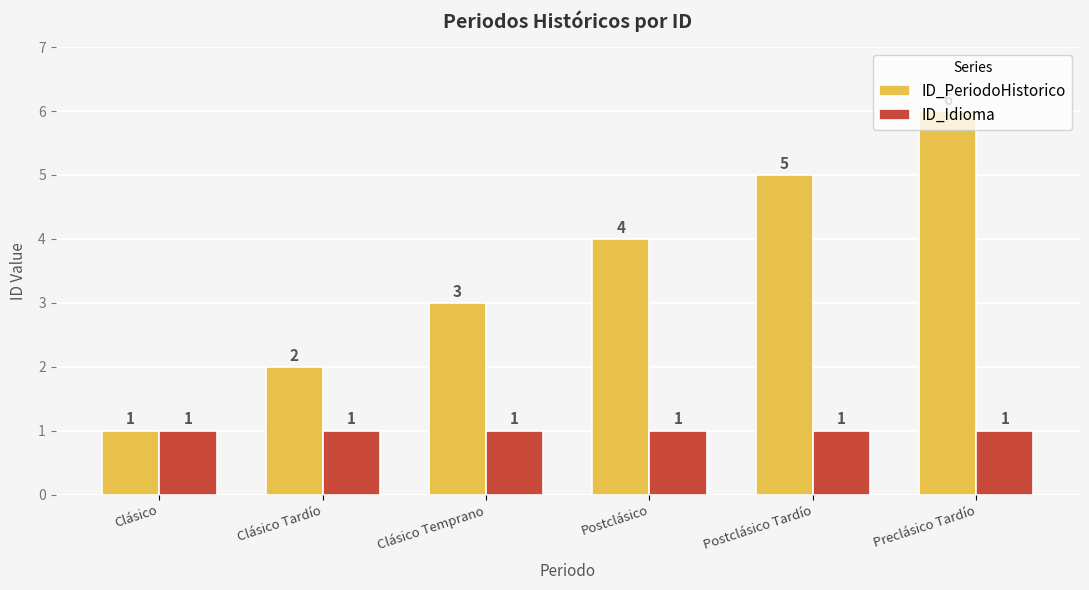

At which category does the chart reach its peak across all series?

Preclásico Tardío